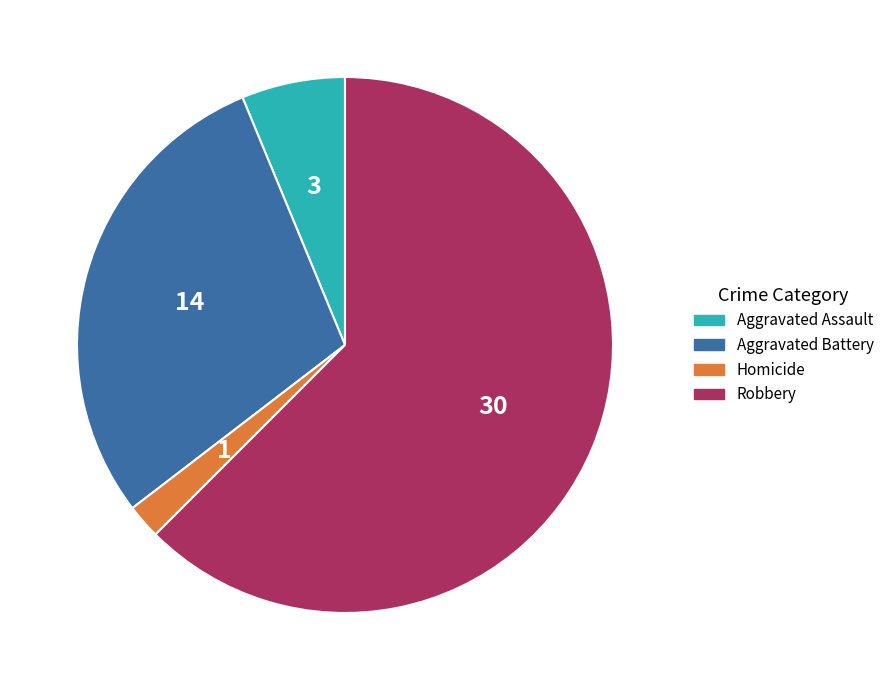

What is the ratio of the value at Robbery to the value at Homicide?

30.0